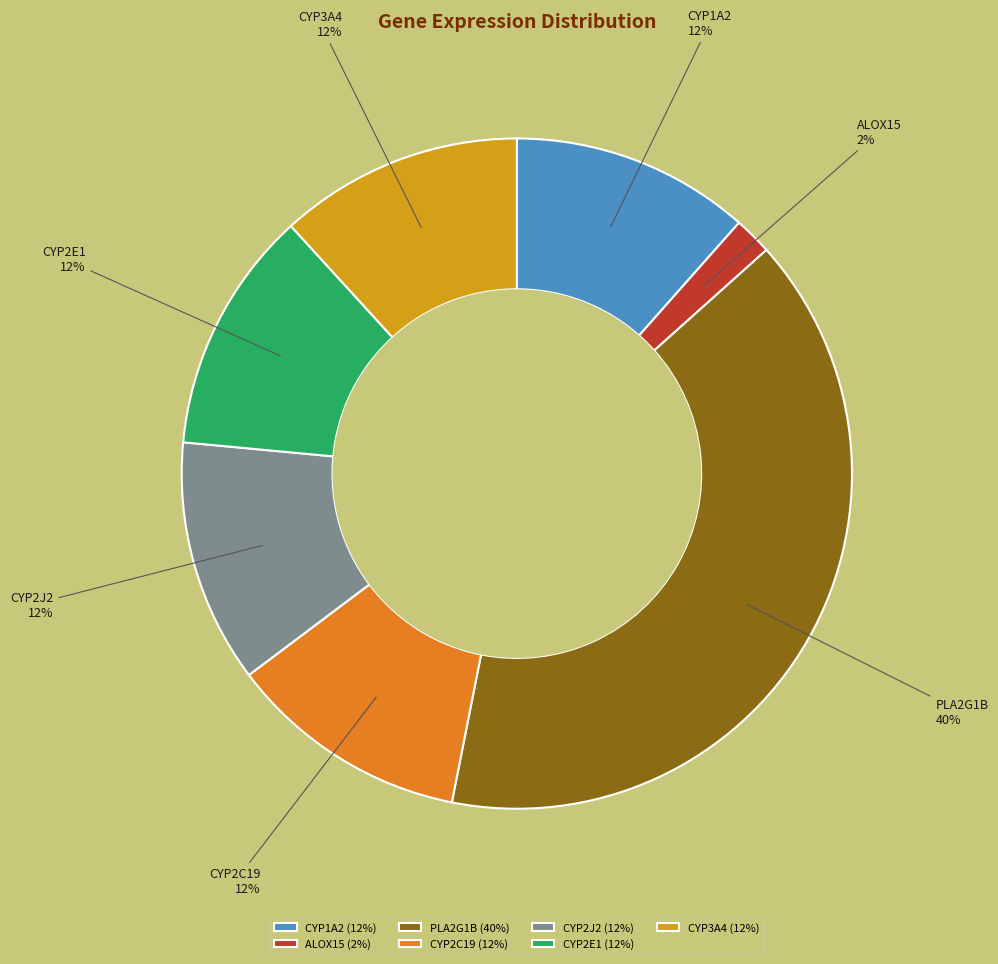

How many segments does this pie chart have?

7